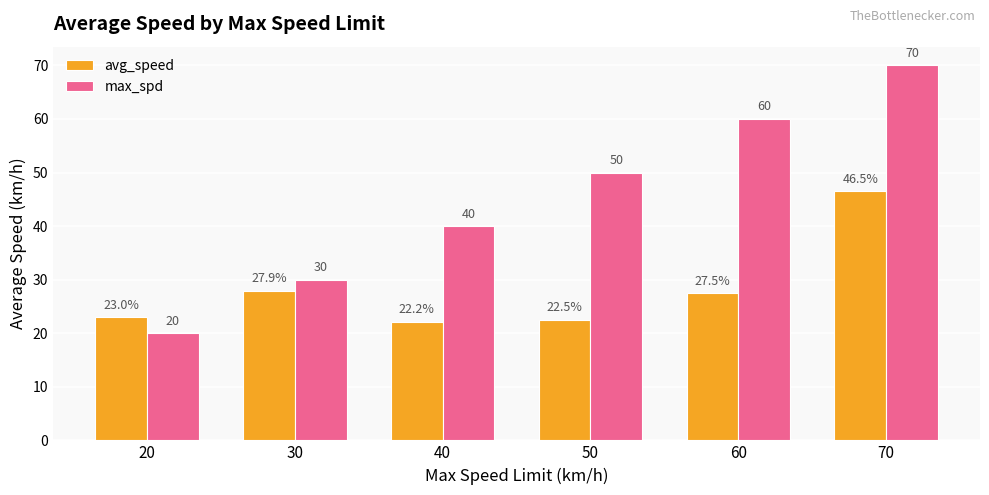

Where is max_spd nearest to the value 45?

40